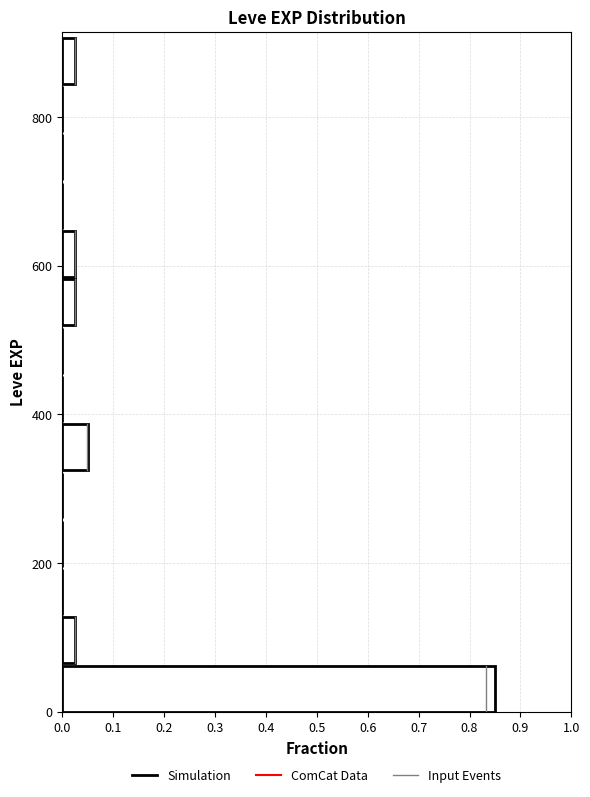

Read against the y-axis, roughly where is the centre of the longest bar?

40